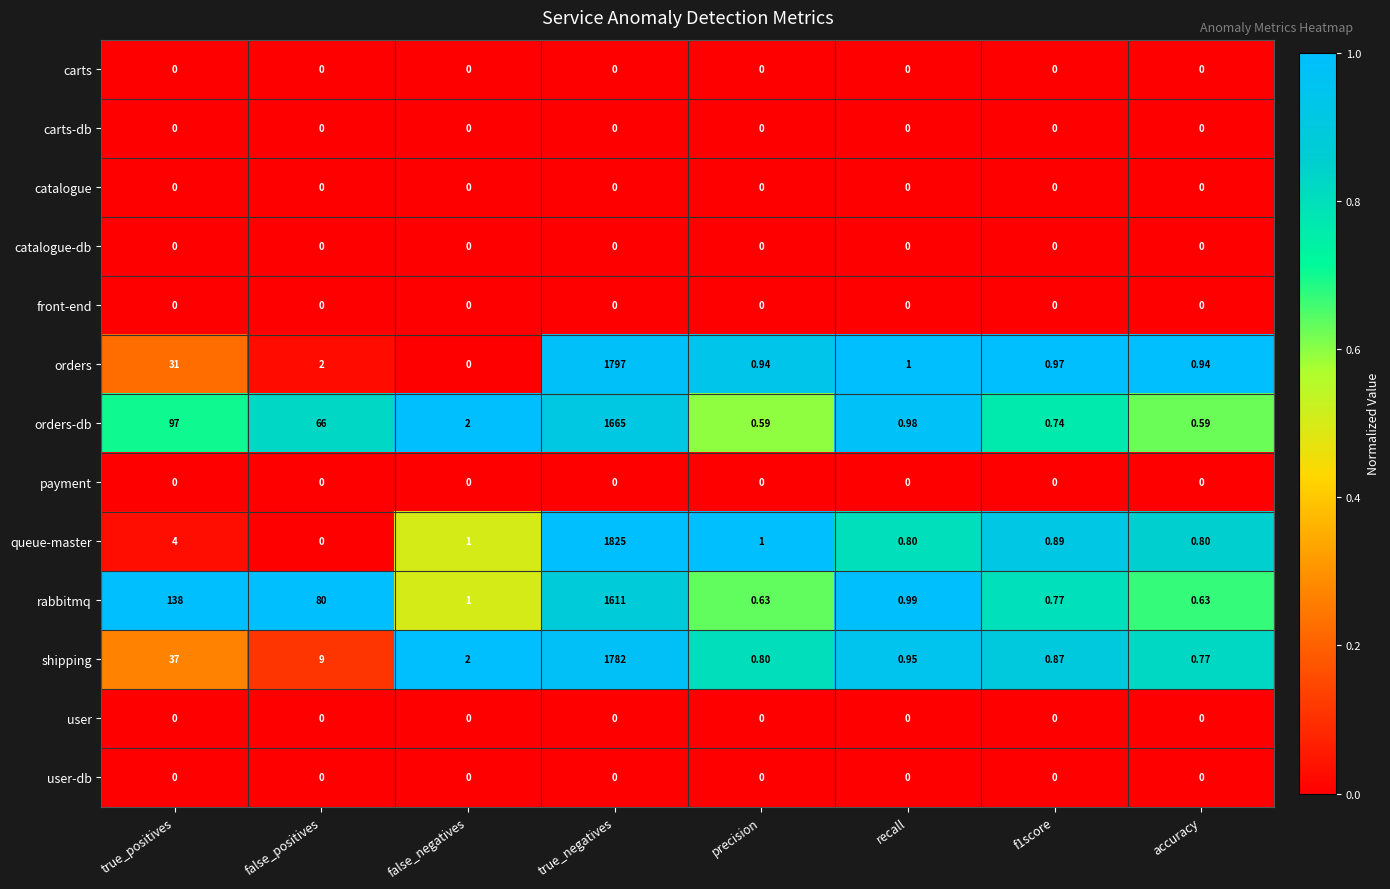

Which series has the largest total across all categories?

orders